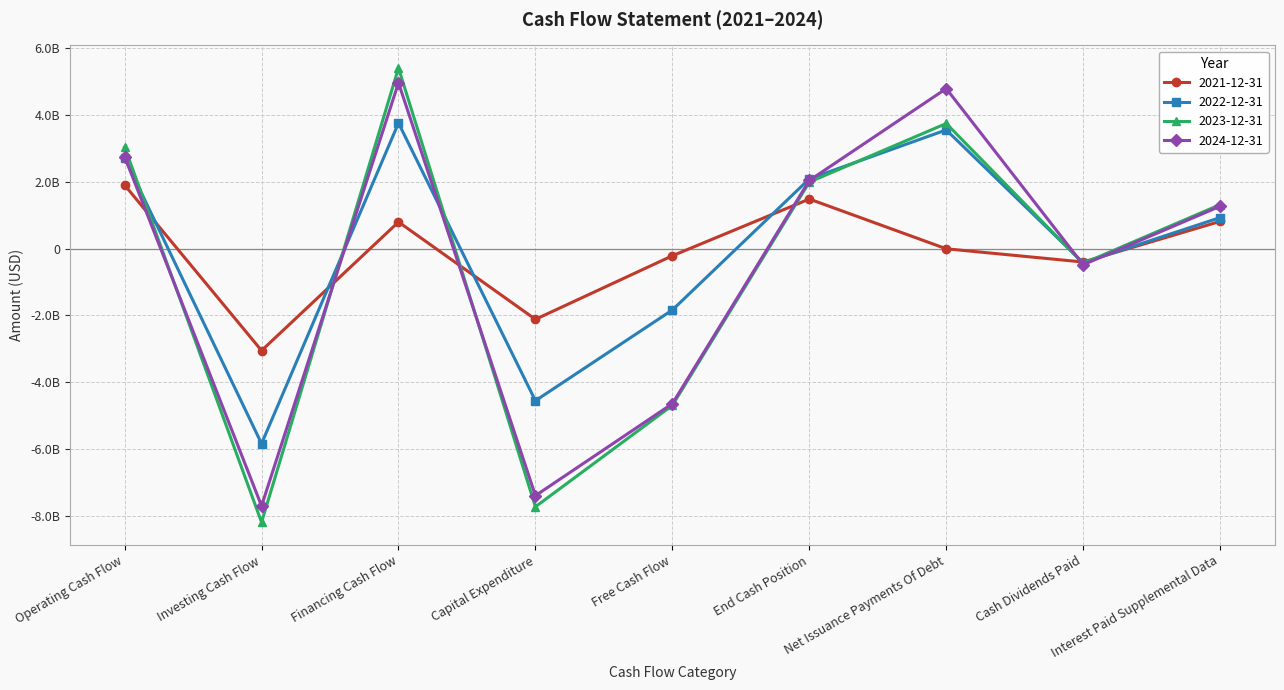

At which category is the sum across all series the highest?

Financing Cash Flow